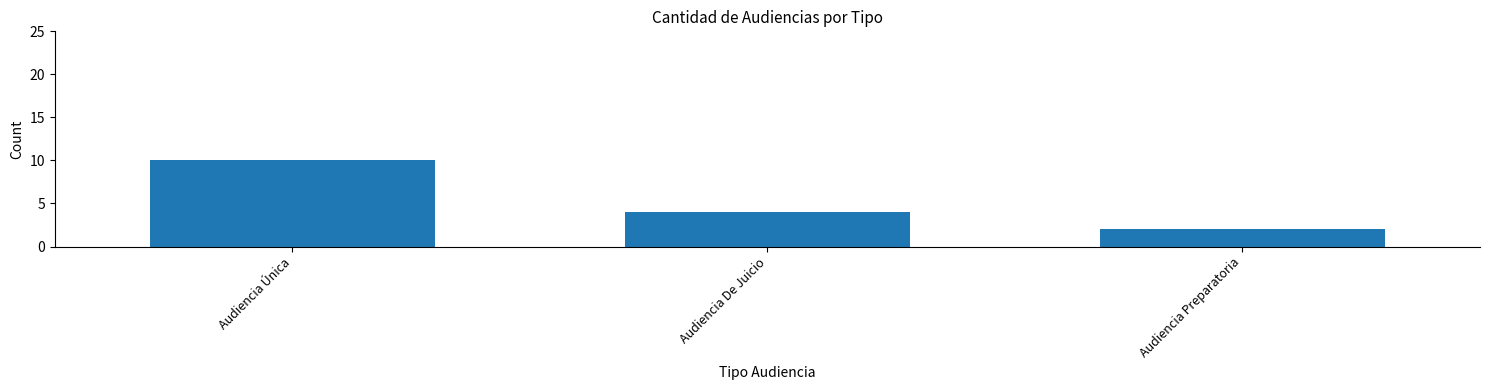

Rank the categories by value from lowest to highest.

Audiencia Preparatoria, Audiencia De Juicio, Audiencia Única